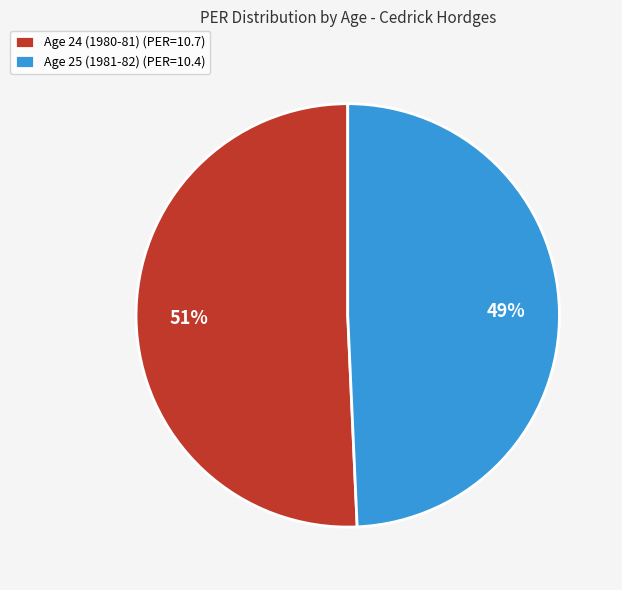

Combined, do Age 25 (1981-82) (PER=10.4) and Age 24 (1980-81) (PER=10.7) account for over 50%?

Yes